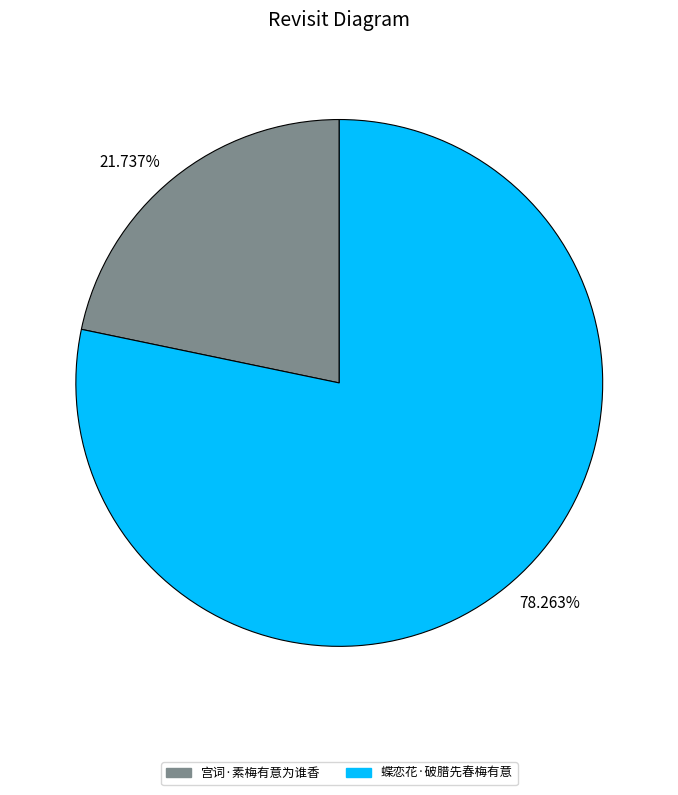

What is the majority slice?

78.263%